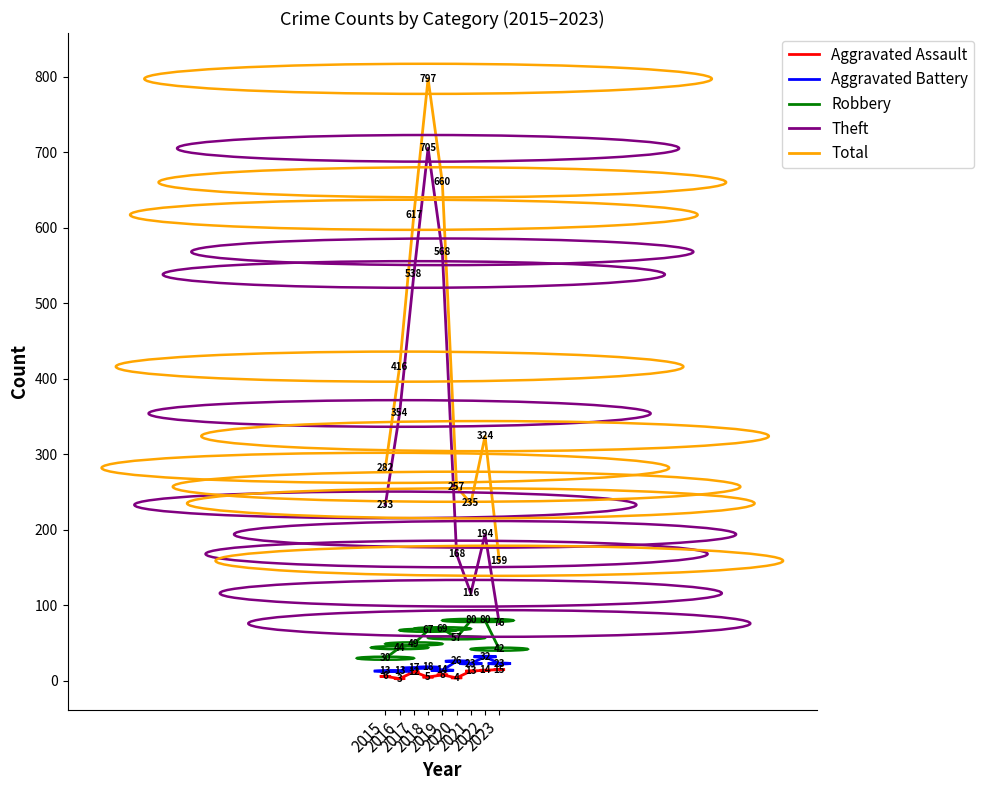

The value of Total at 2022 is 324. True or false?

True